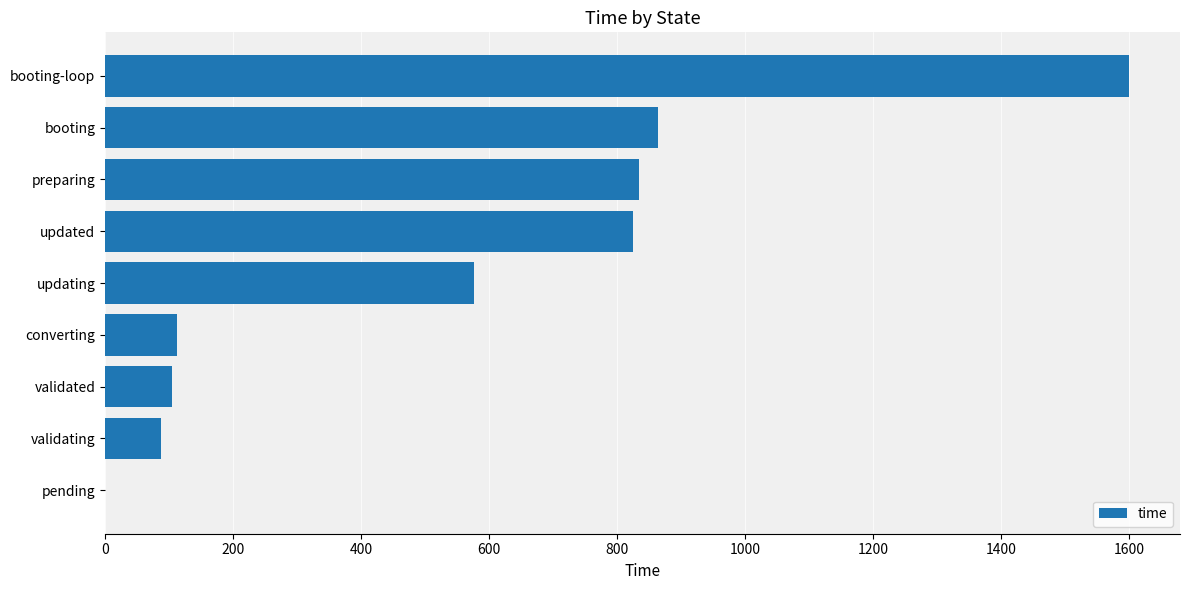

Which has a higher value, updated or booting?

booting